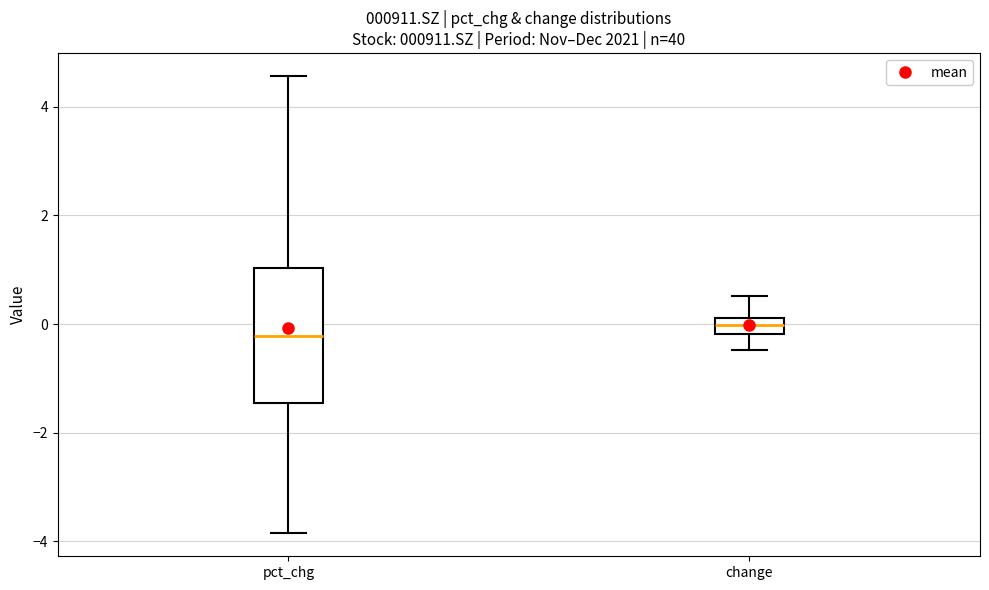

Where is the lower edge of the box for pct_chg on the y-axis? The values are not printed on the chart, so give them approximately, as read against the axis.

-1.4